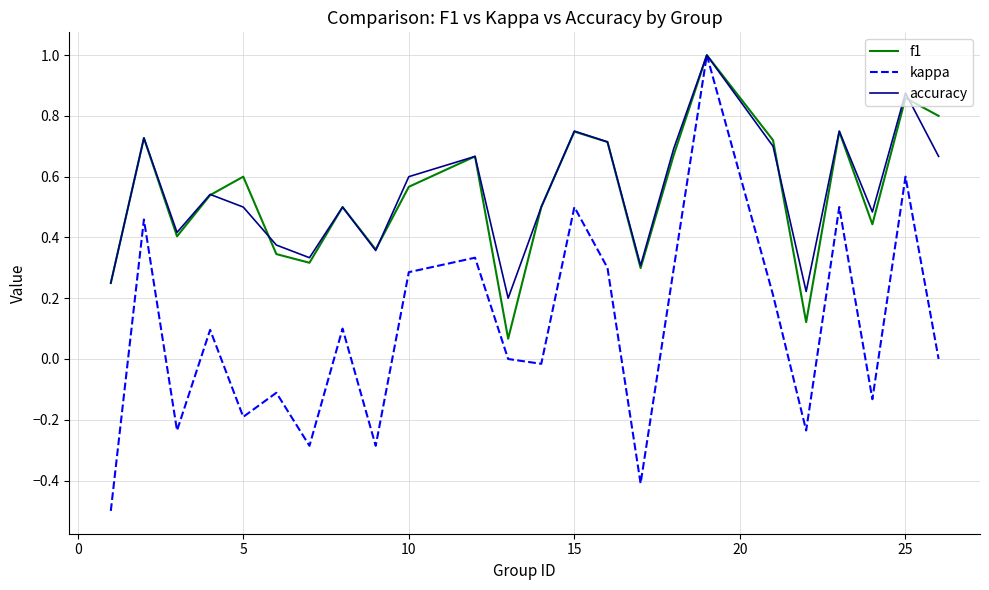

What is the greatest value displayed?

1.0